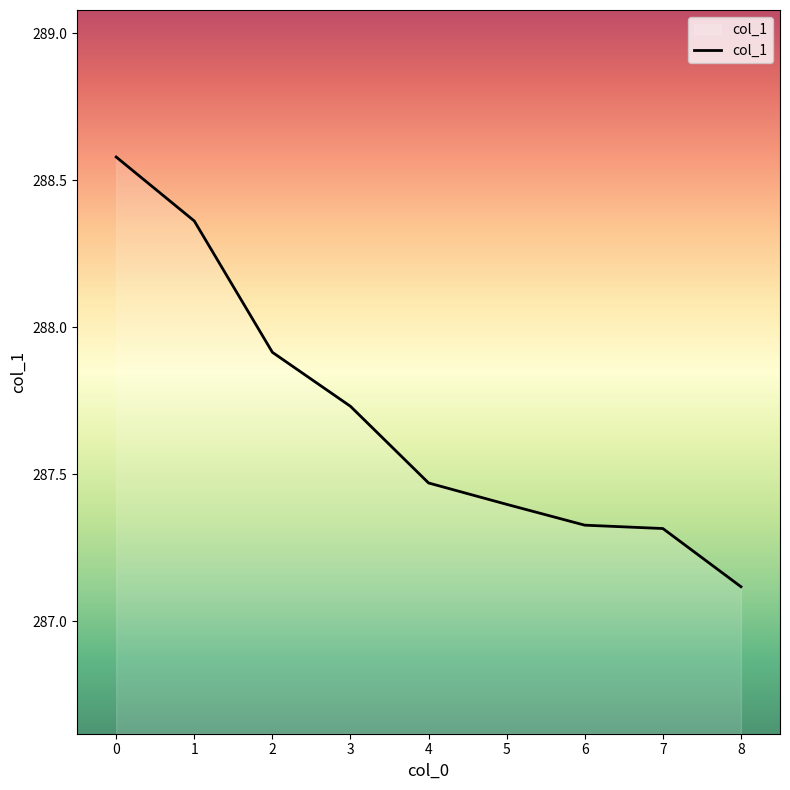

Which label corresponds to the smallest value in the chart?

8